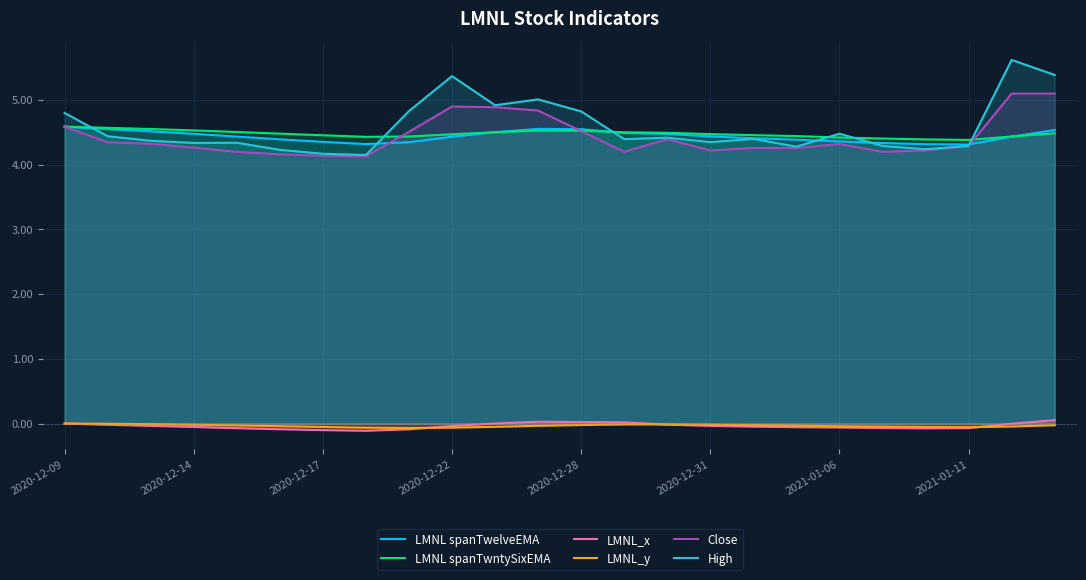

What is the total value across all series at 19?

17.1